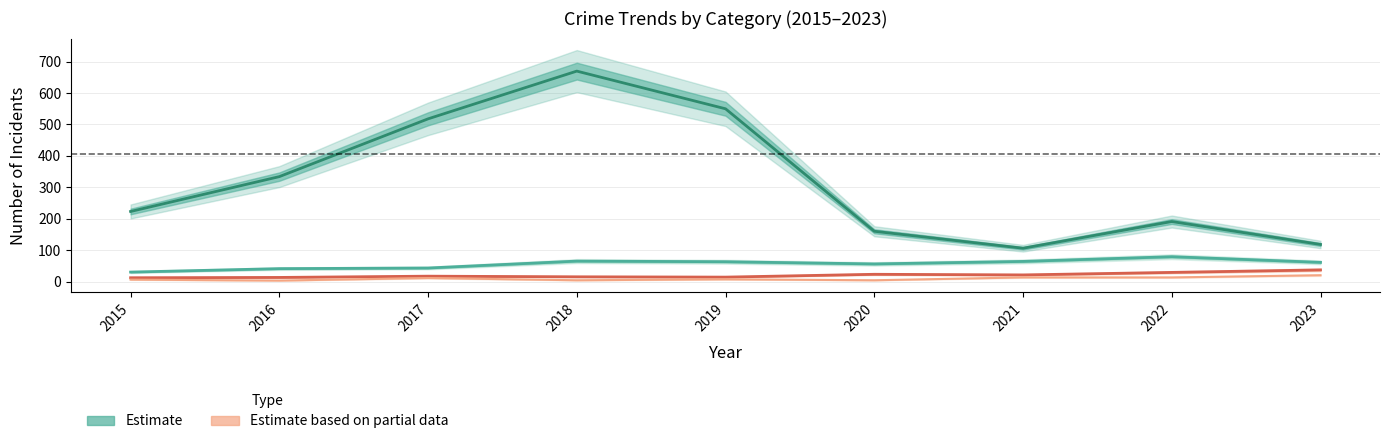

True or false: Aggravated Assault and Theft cross at least once.

False